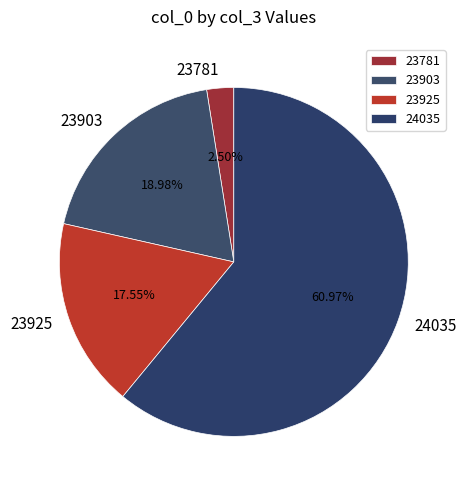

Combined, do 24035 and 23925 account for over 50%?

Yes